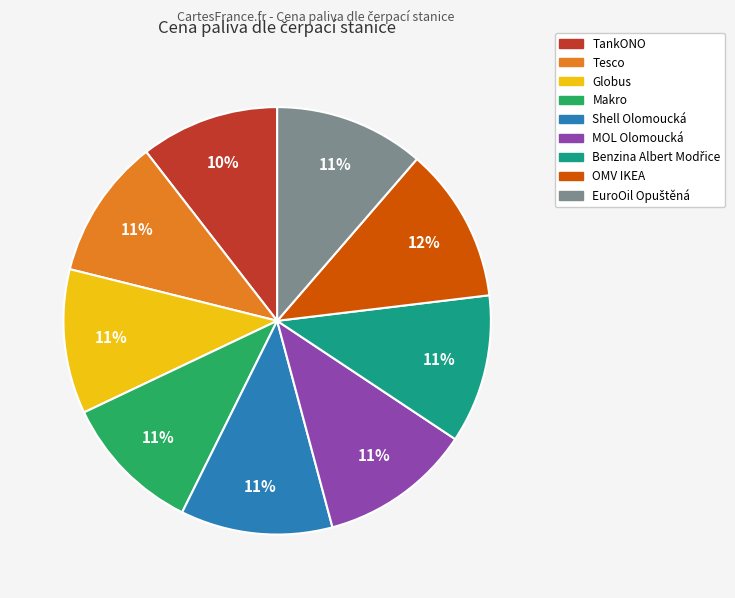

Is there a majority slice in this chart?

No